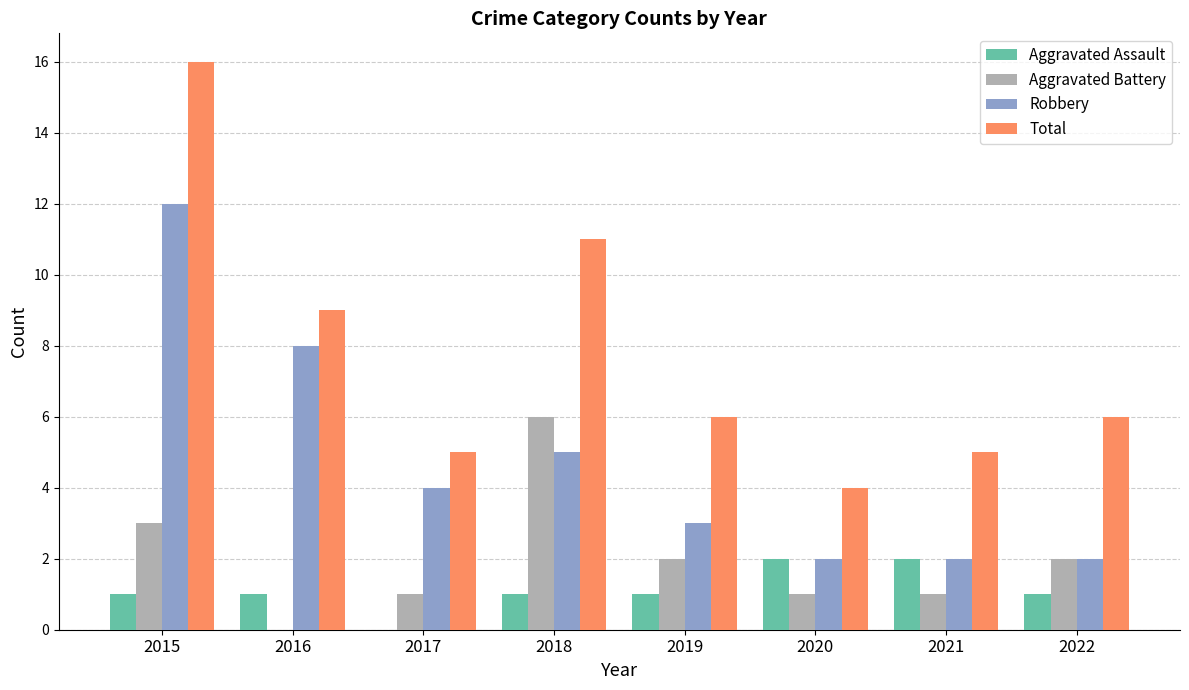

Is it true that Aggravated Assault equals 3 at 2020?

False